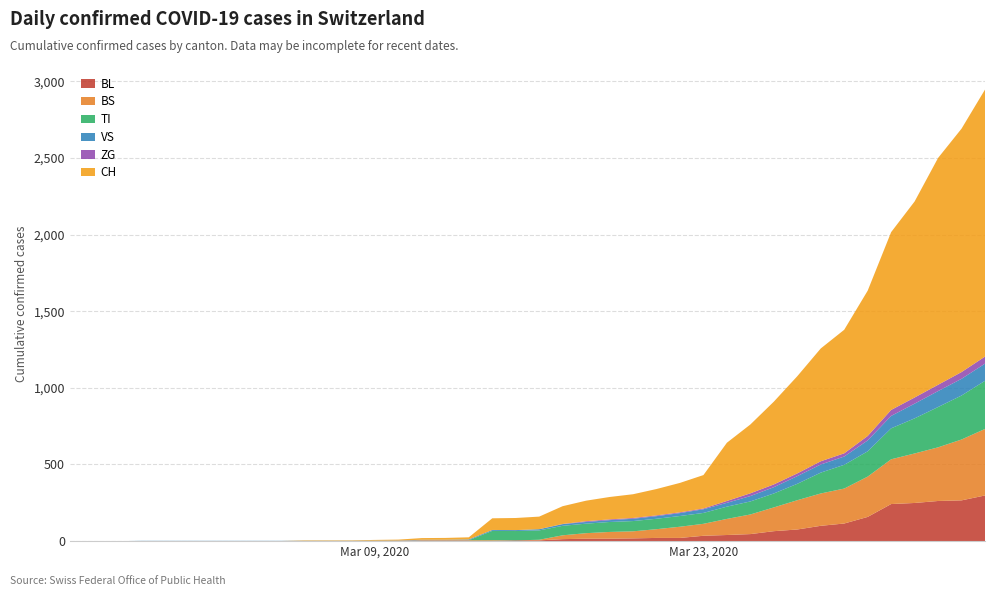

Reading right to left, list all the values displayed in this chart.

BL: 298	266	262	249	242	158	115	100	76	65	46	40	35	21	21	18	16	16	13	5	5	2	2	2	2	2	1	0	0	0	0	0	0	0	0	0	0	0	0	0
BS: 434	397	350	323	292	263	228	211	191	155	128	105	78	73	57	46	44	36	25	4	0	4	4	4	4	0	0	0	0	0	0	0	0	0	0	0	0	0	0	0
TI: 314	287	263	229	202	165	155	136	107	91	85	80	71	70	68	67	65	62	62	61	61	61	0	0	0	0	0	0	0	0	0	0	0	0	0	0	0	0	0	0
VS: 112	109	104	96	81	71	54	53	50	41	35	25	24	19	17	15	12	11	11	8	6	6	5	3	3	2	2	2	2	2	2	2	2	2	2	2	2	0	0	0
ZG: 46	44	41	40	39	29	21	21	18	18	18	12	5	5	5	5	5	5	1	0	0	0	0	0	0	0	0	0	0	0	0	0	0	0	0	0	0	0	0	0
CH: 1742	1588	1480	1279	1160	948	806	736	634	540	449	380	218	192	172	155	146	134	116	82	79	76	14	12	11	6	5	3	3	3	0	0	0	0	0	0	0	0	0	0